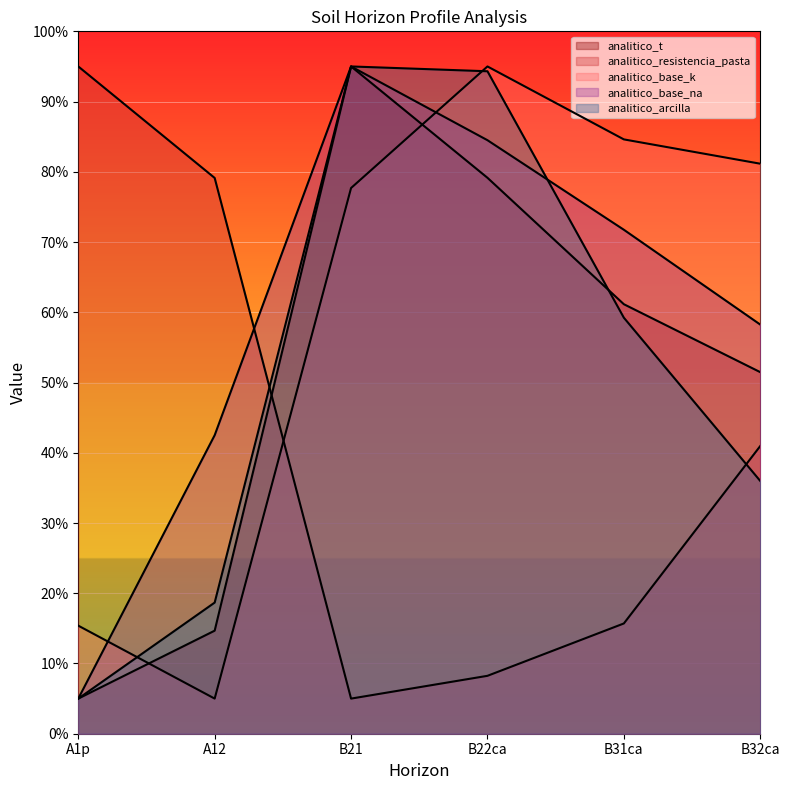

Reading right to left, what are all the values shown in this chart?

analitico_t: 51.5	61.1	79.1	95.0	14.7	5.0
analitico_resistencia_pasta: 41.0	15.7	8.2	5.0	79.1	95.0
analitico_base_k: 81.2	84.6	95.0	77.7	5.0	15.4
analitico_base_na: 58.2	71.8	84.5	95.0	42.5	5.0
analitico_arcilla: 36.0	59.2	94.3	95.0	18.7	5.0